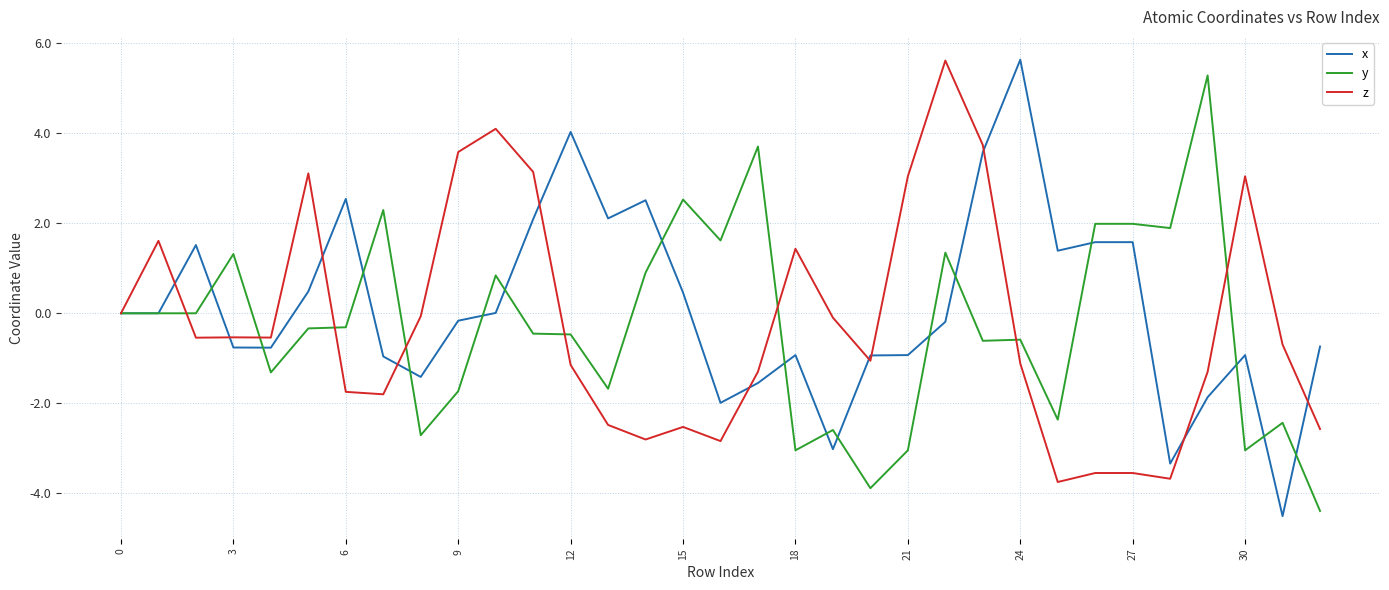

What is the minimum value for x?

-4.5